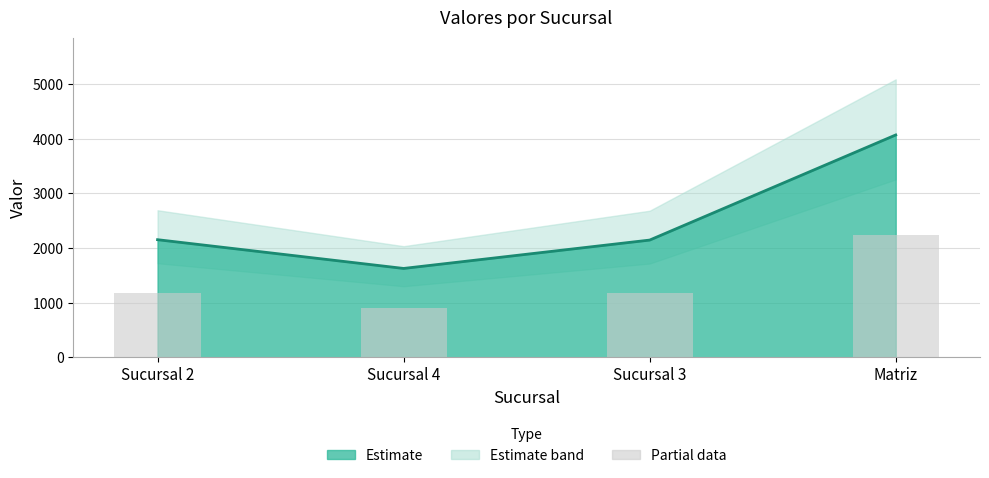

How many bars are there in total?

4